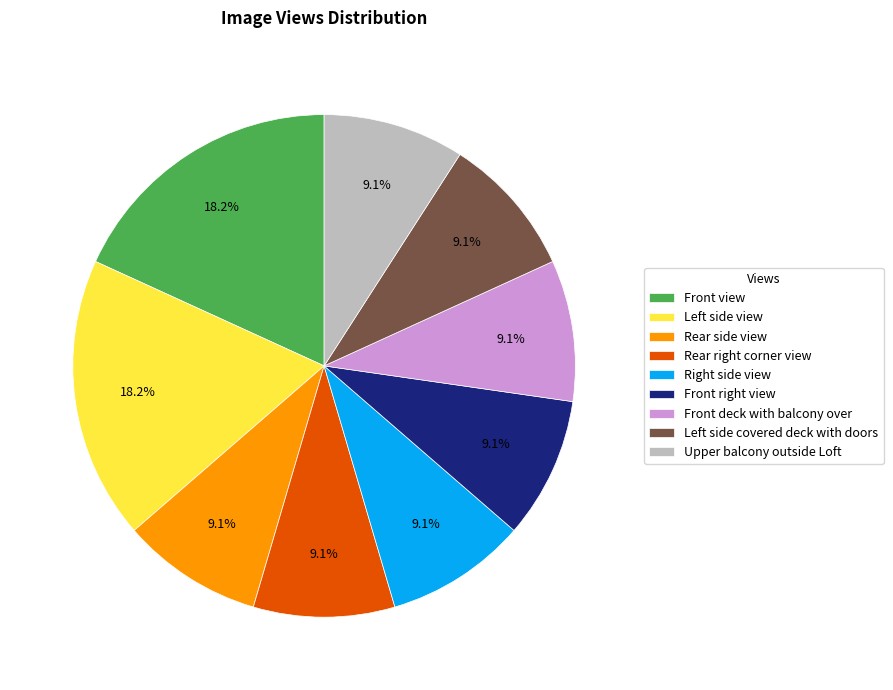

Between Front view and Upper balcony outside Loft, which is larger?

Front view